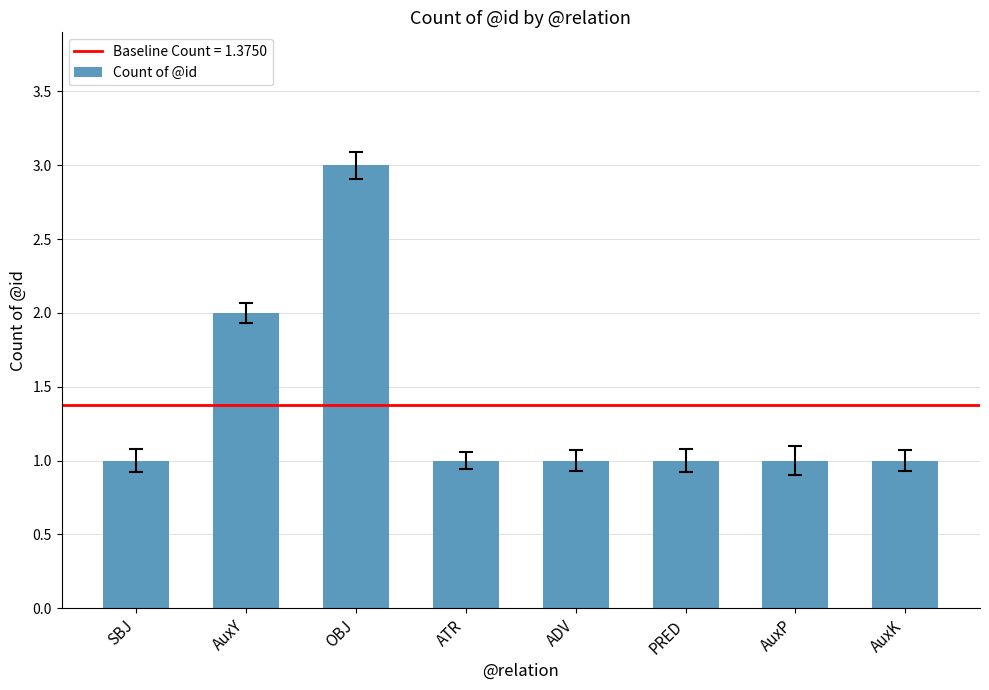

What is the label of the 6th bar from the right?

OBJ